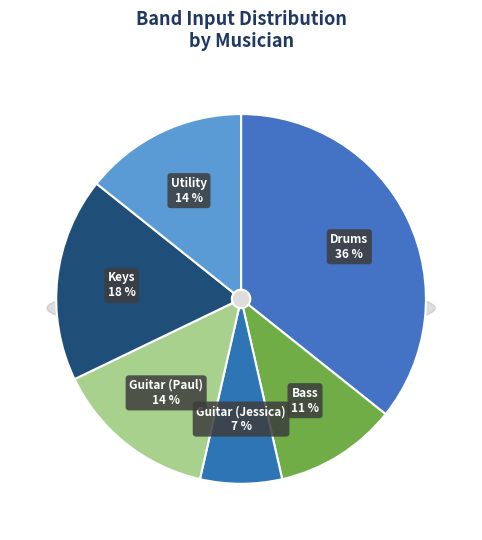

Is there a majority slice in this chart?

No